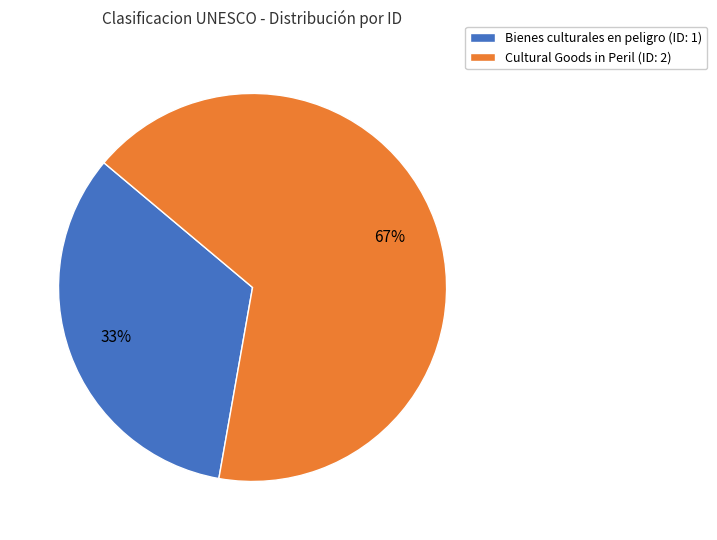

Which category has the biggest portion of the pie?

Cultural Goods in Peril (ID: 2)